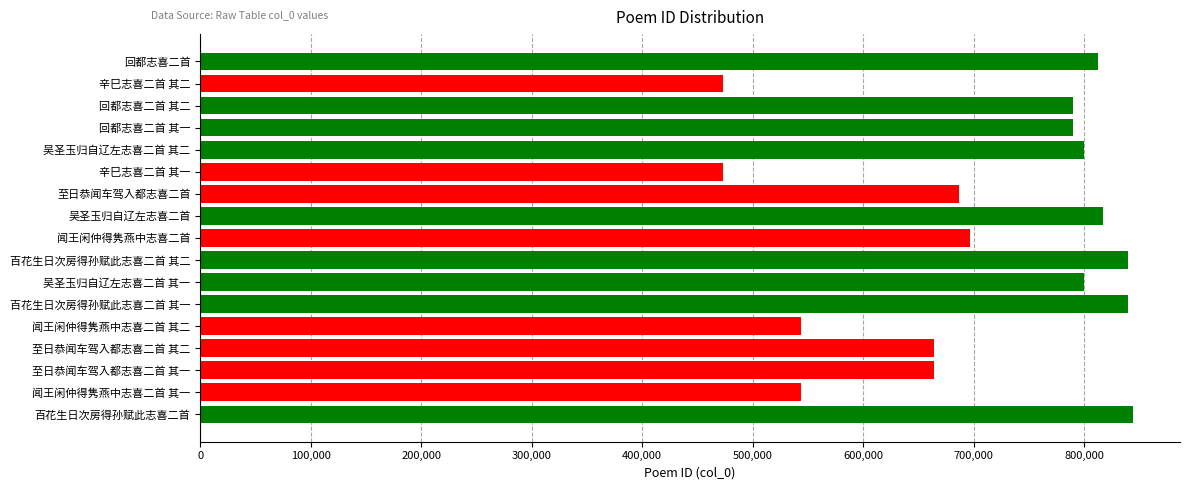

The value at 闻王闲仲得隽燕中志喜二首 其二 is 544164. True or false?

True